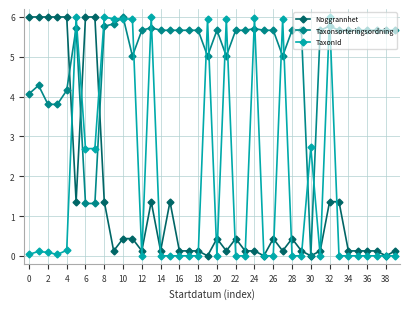

What is the average value of the Noggrannhet series?

1.4